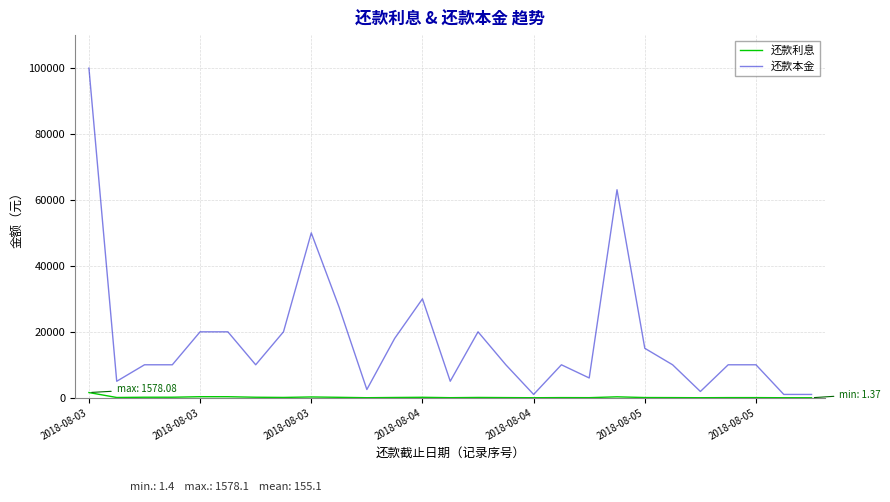

Rank the series by their average value, from lowest to highest.

还款利息, 还款本金